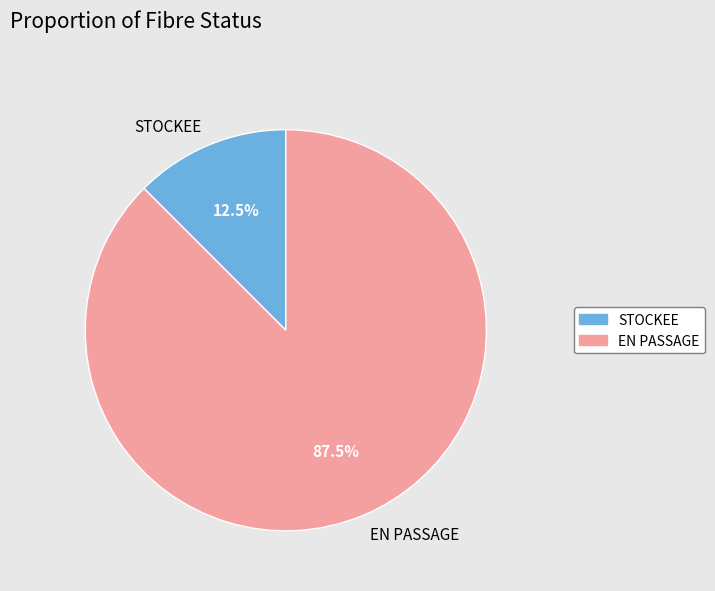

How many slices are in this pie chart?

2